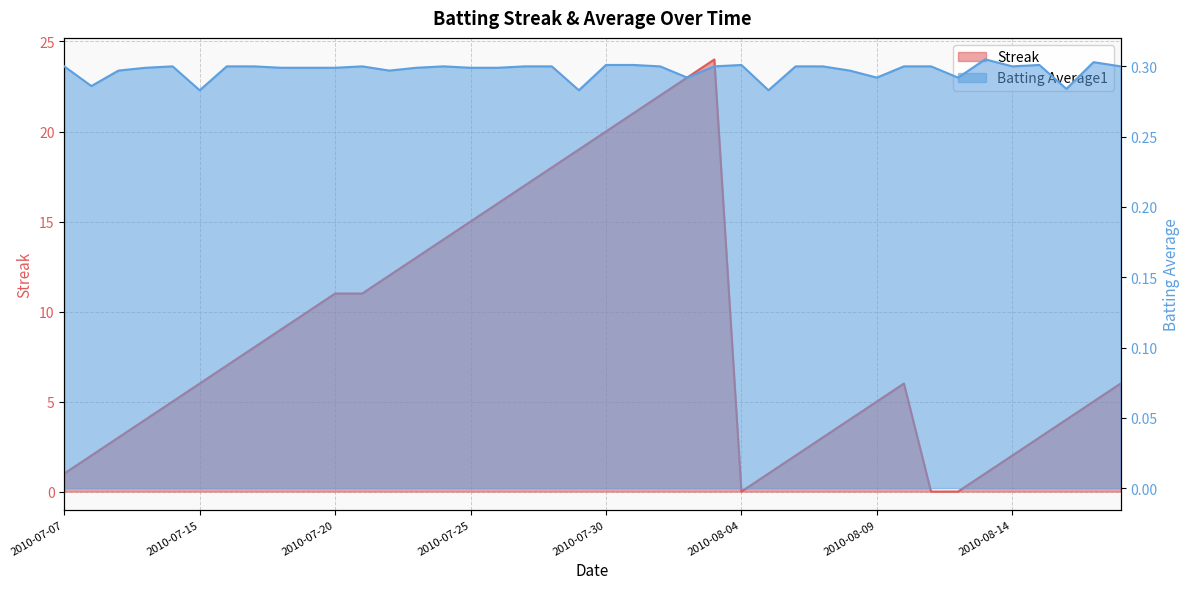

Which series ends up on top after the final intersection of Streak and Batting Average1?

Streak